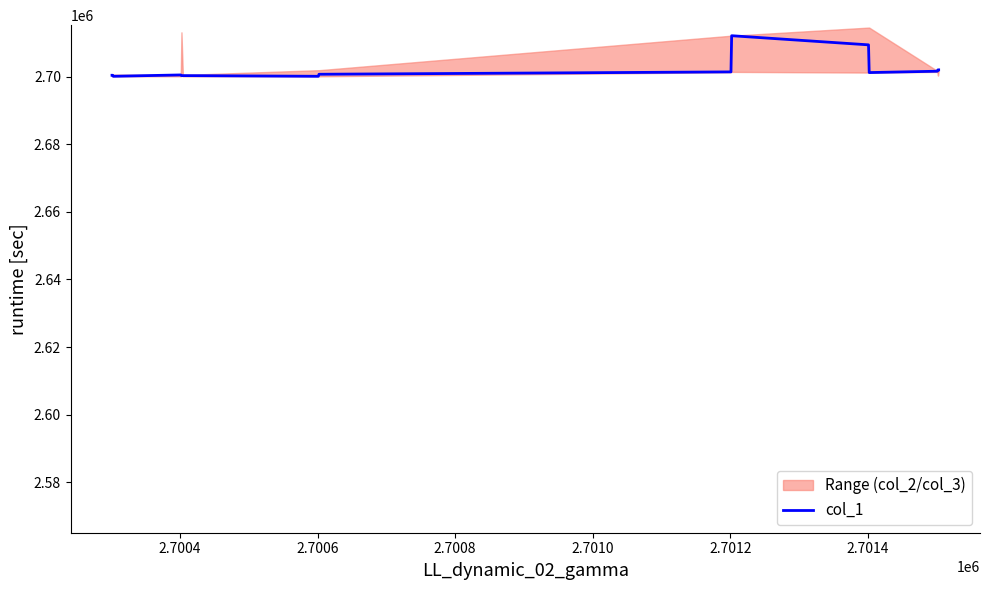

What is the lowest value of the col_1 series?

2700101